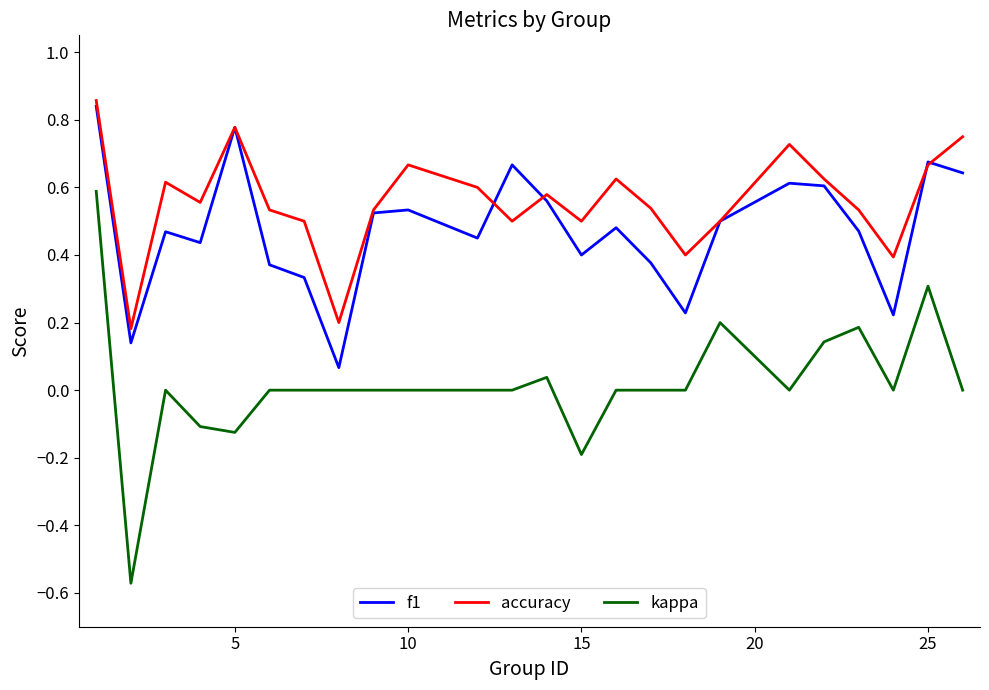

Which series has the largest total across all categories?

accuracy